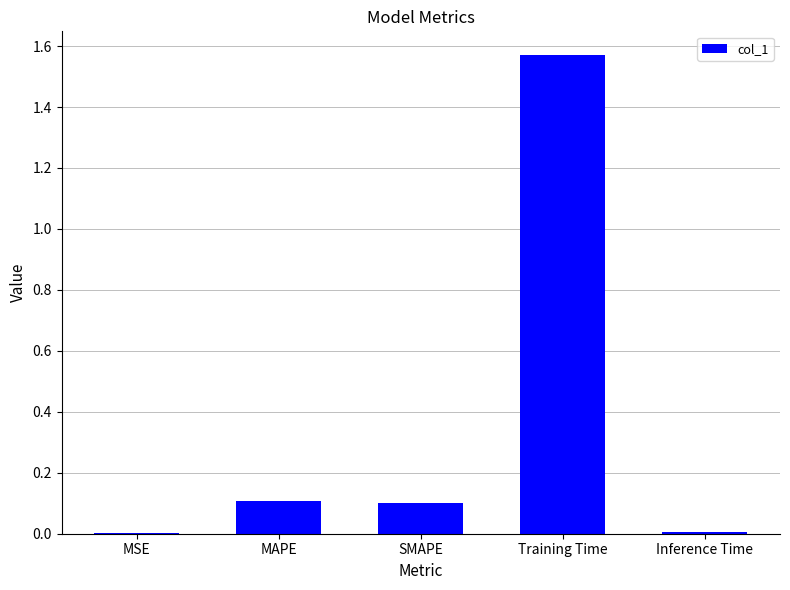

Which label corresponds to the largest value in the chart?

Training Time